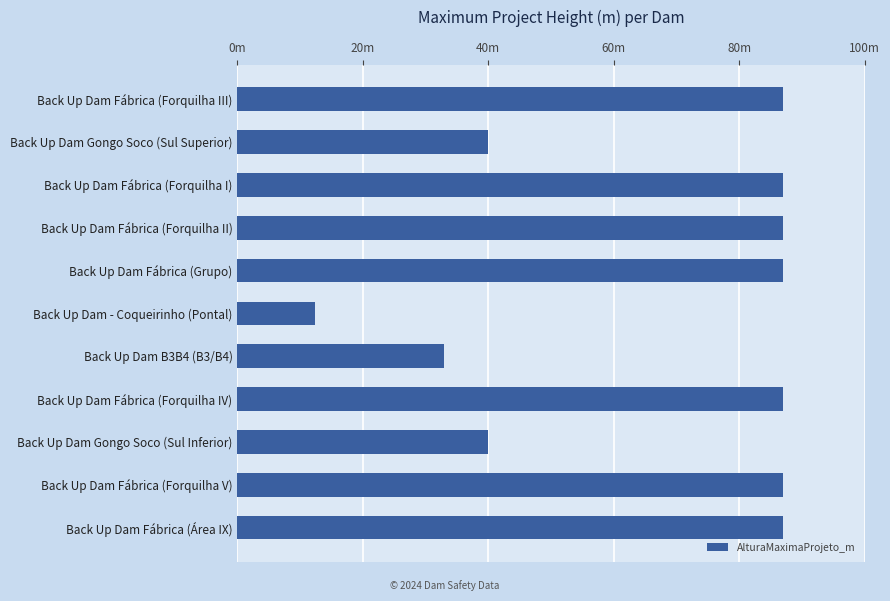

Are the bars horizontal?

Yes